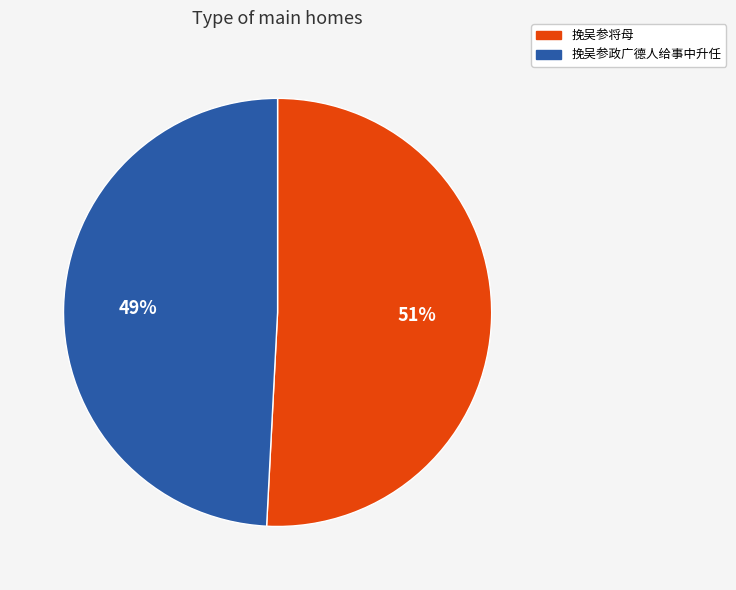

To the nearest percent, what is the average slice percentage?

50%